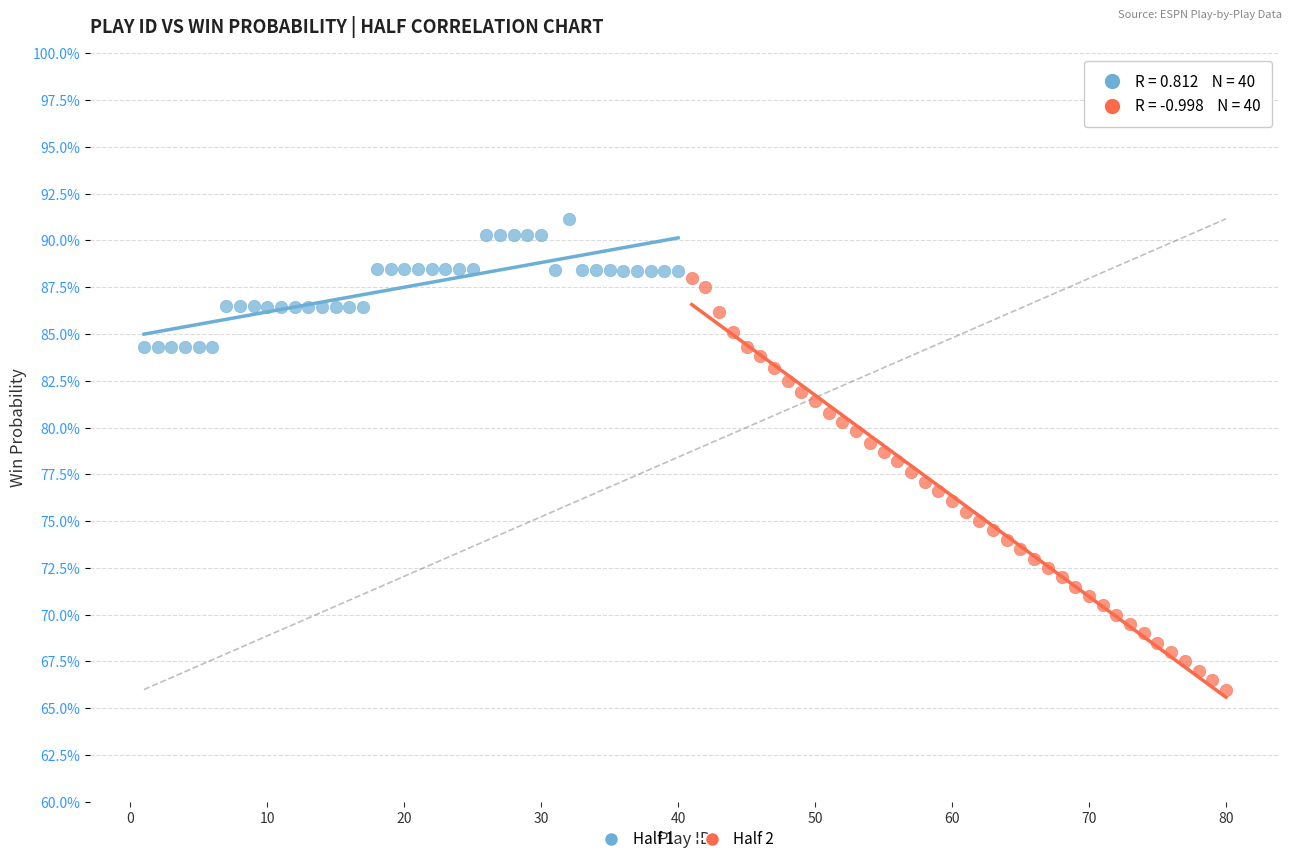

Which series contains the highest Y value?

Half 1